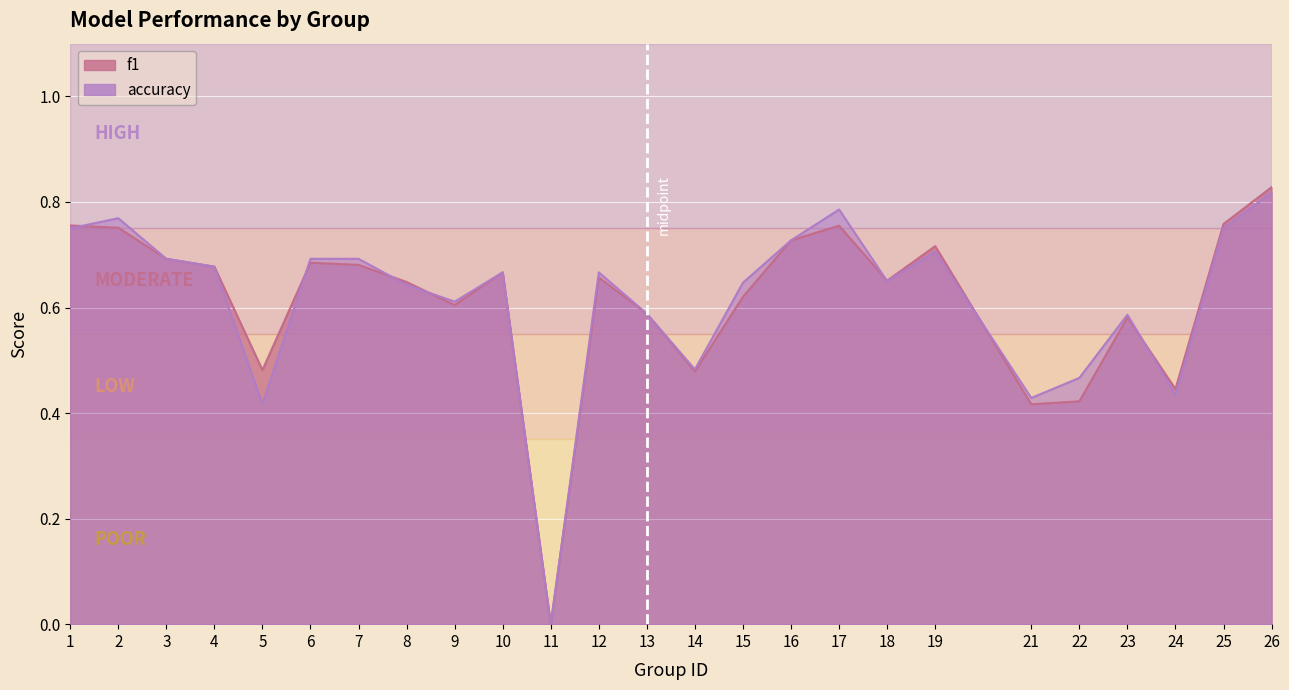

True or false: accuracy has a value of 0.5 at 22.

True